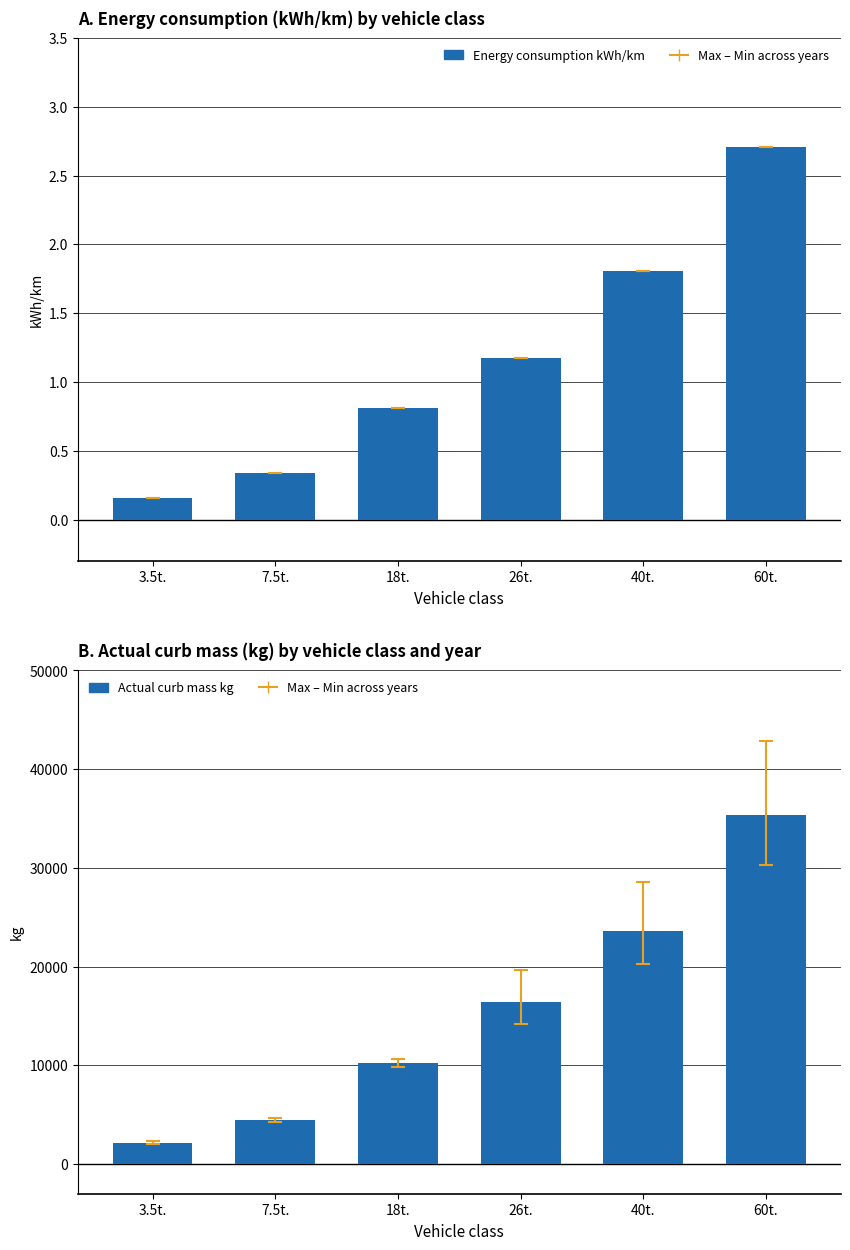

Between 40t. and 18t., which is larger?

40t.